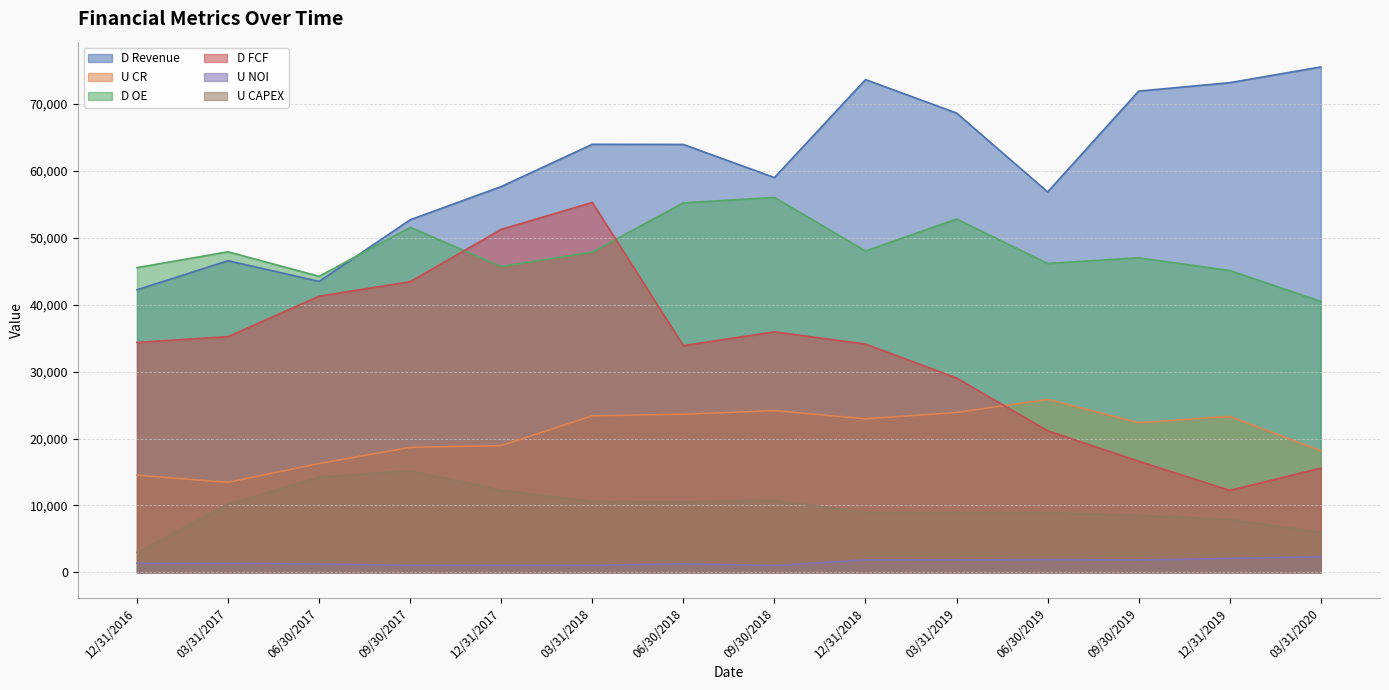

What is the difference between the maximum and minimum values in the D Revenue series?

33296.2